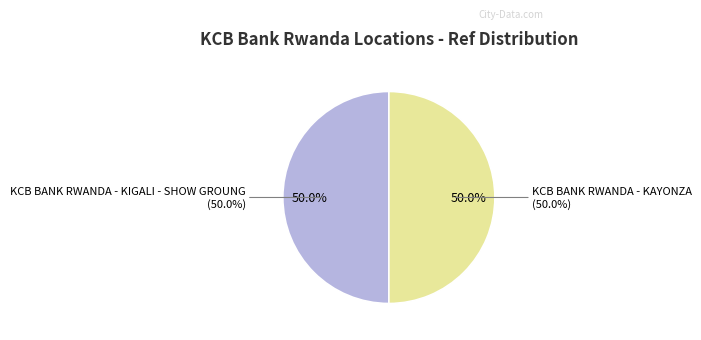

What percentage is the KCB BANK RWANDA - KIGALI - SHOW GROUNG slice, to the nearest percent?

50%